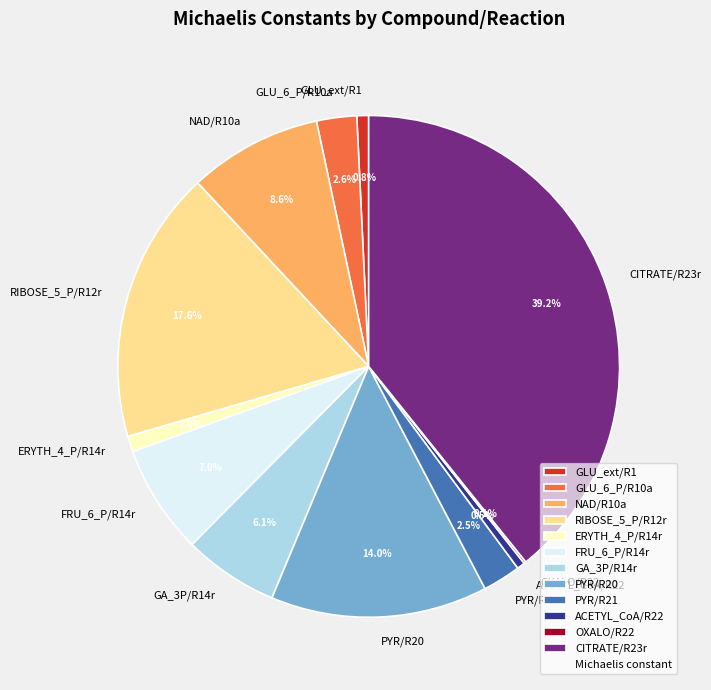

What percentage is NOT represented by GA_3P/R14r?

93.9%